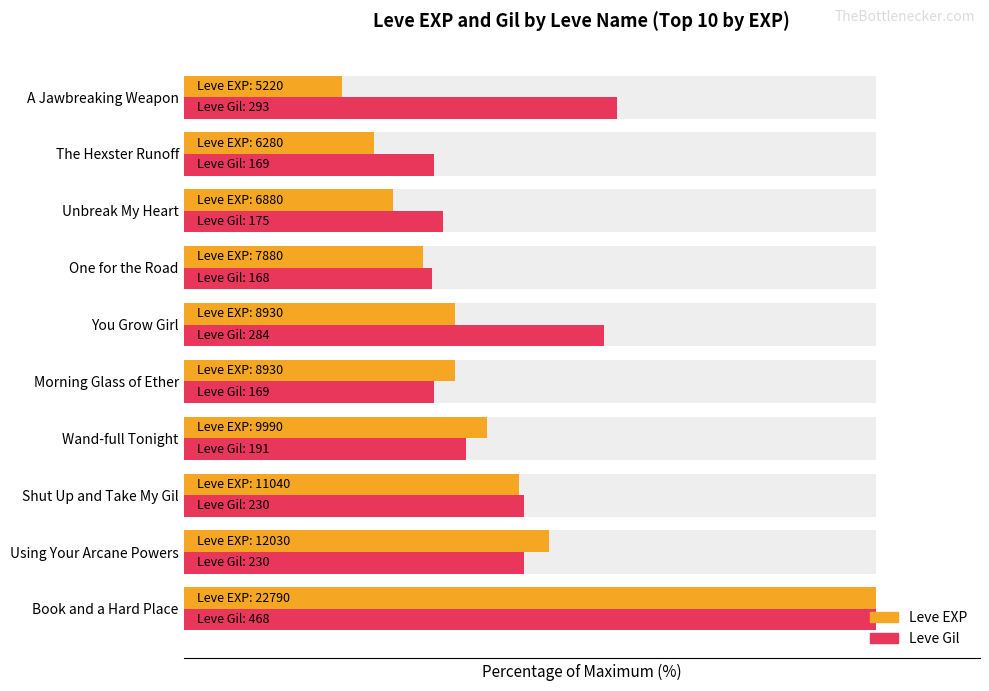

The Leve EXP series shows 14.4 at A Jawbreaking Weapon. True or false?

False